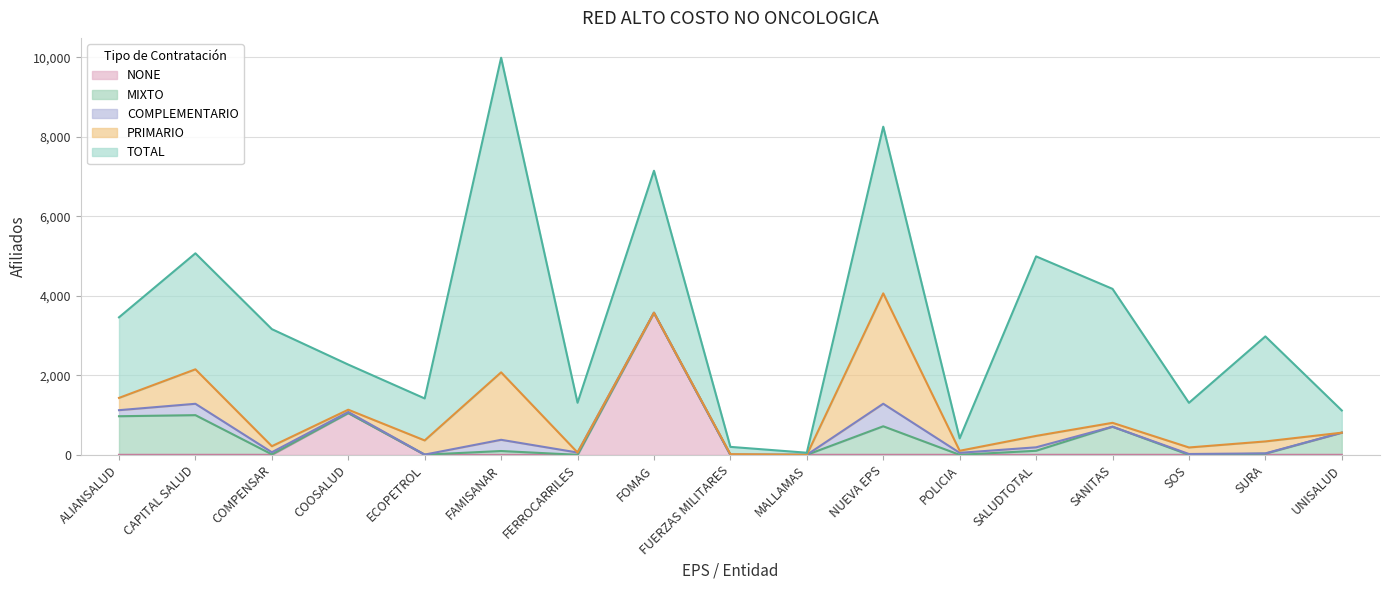

At which label does NONE reach its peak?

FOMAG